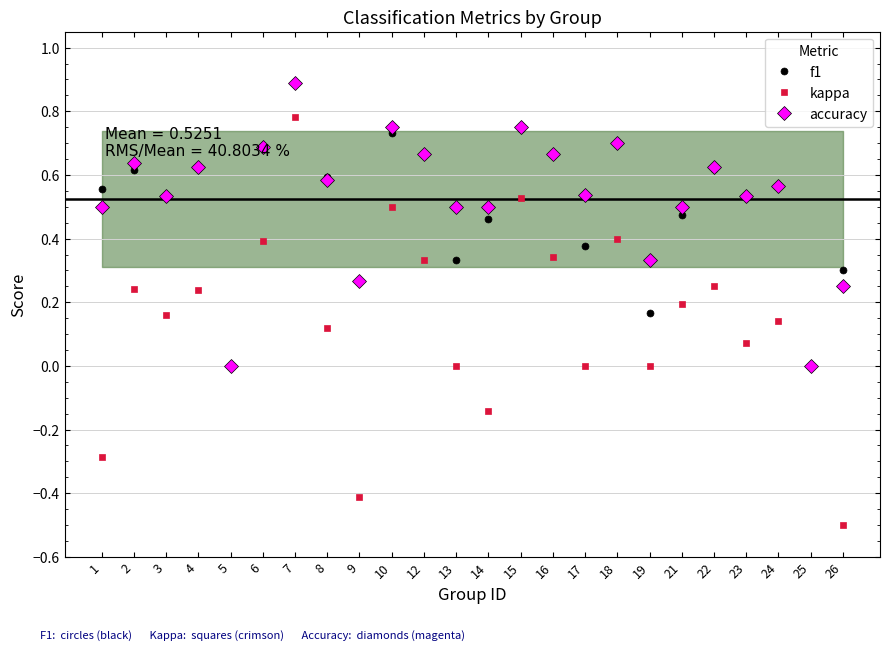

True or false: f1 and accuracy cross at least once.

True